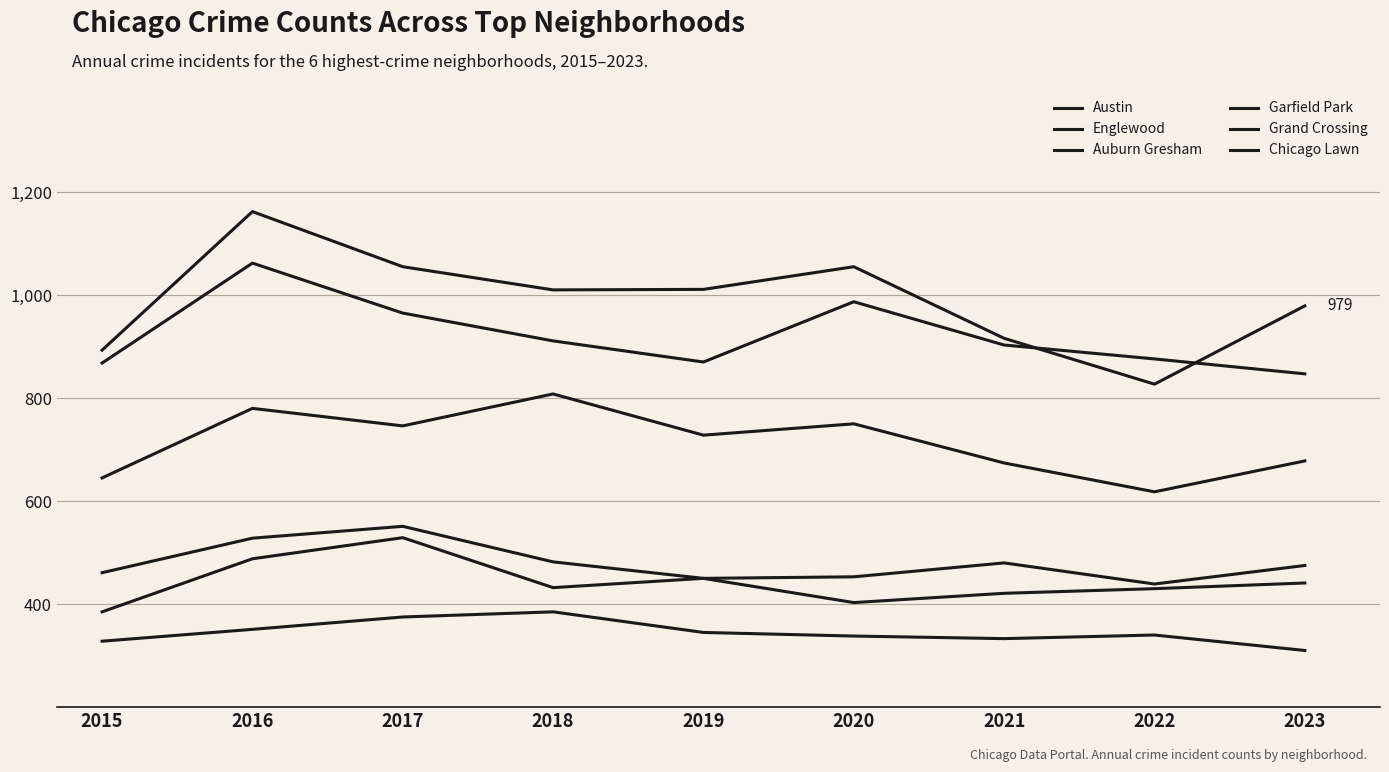

Does the chart have visible grid lines?

Yes